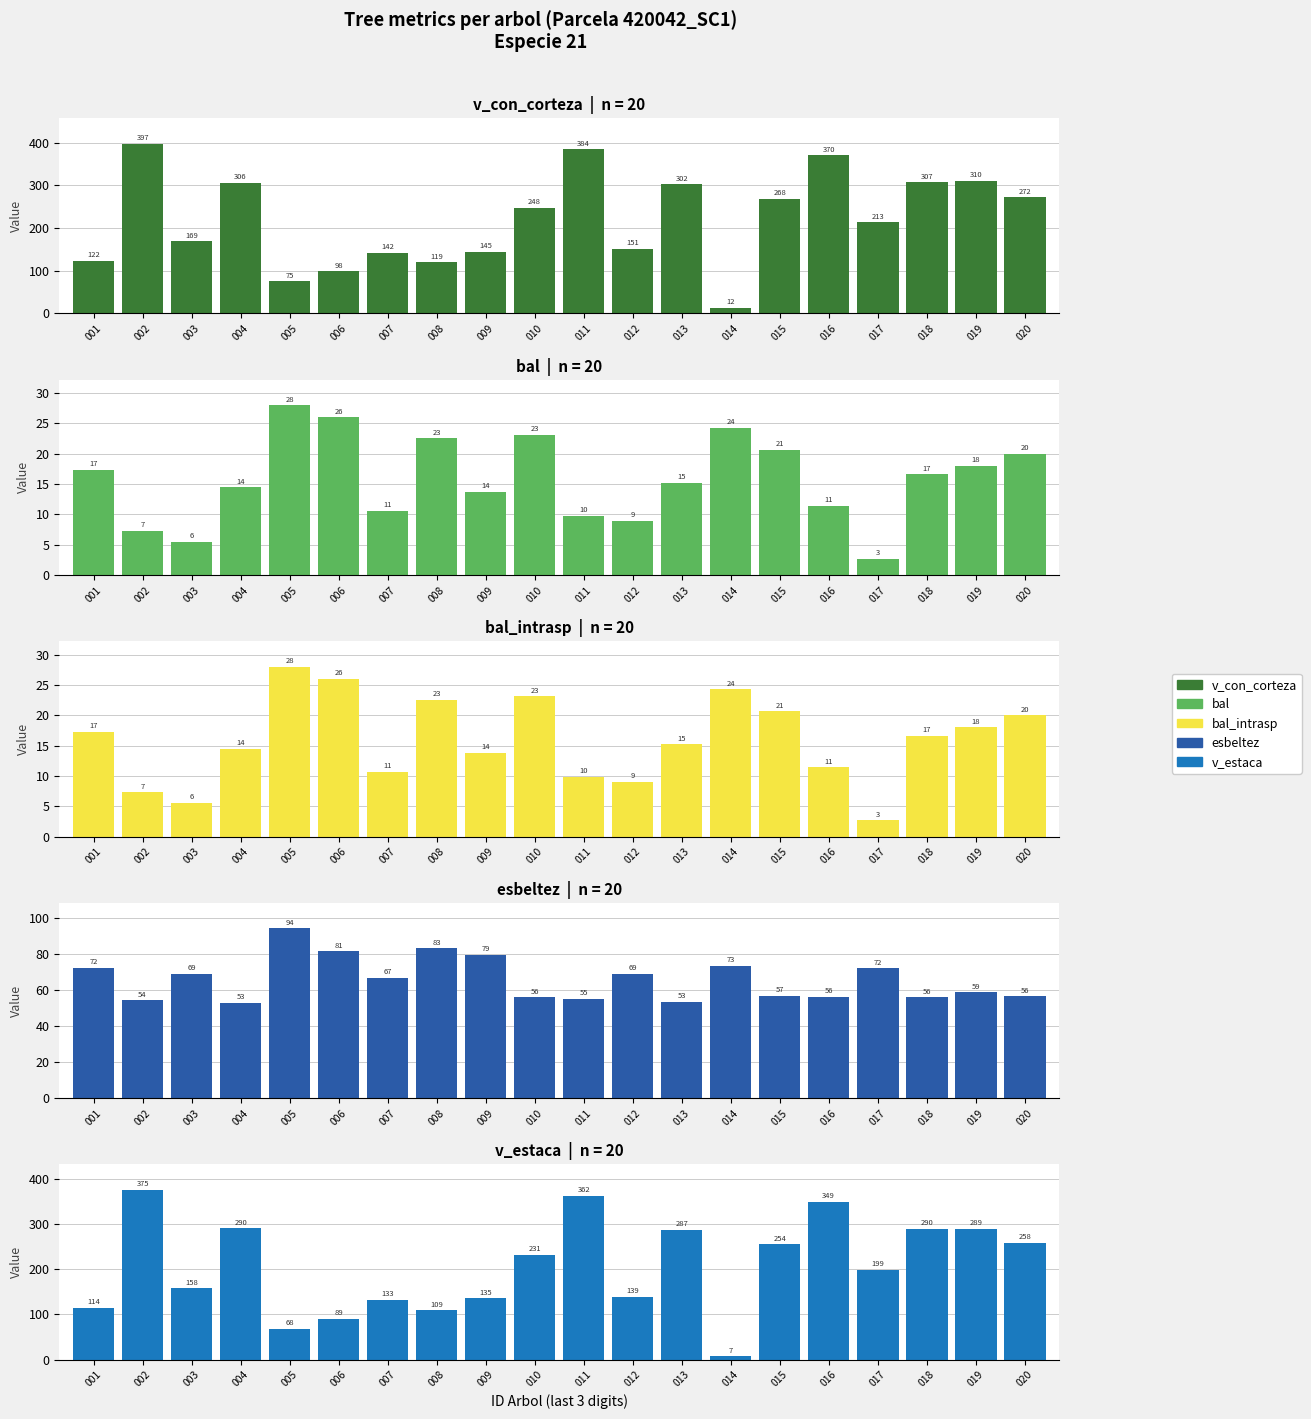

What is the total value across all series at 003?

406.4